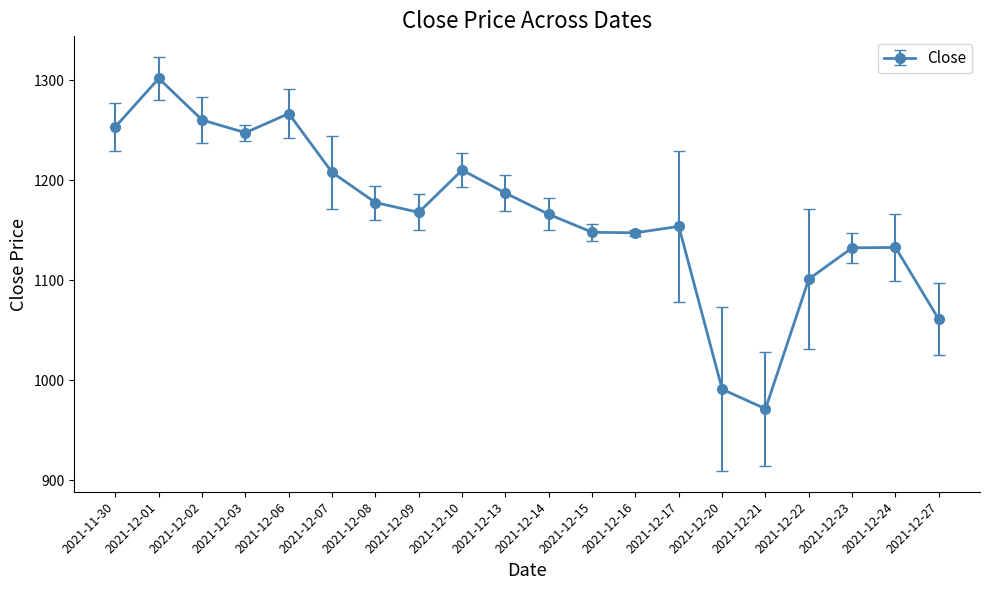

Where does the data first go above 1168?

2021-11-30